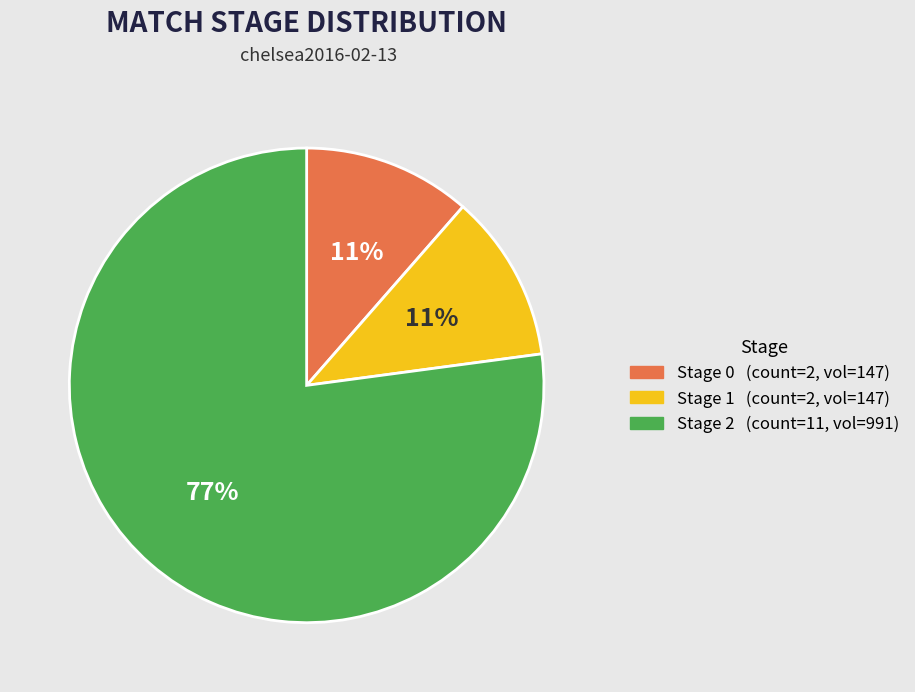

Does any single category account for the majority?

Yes